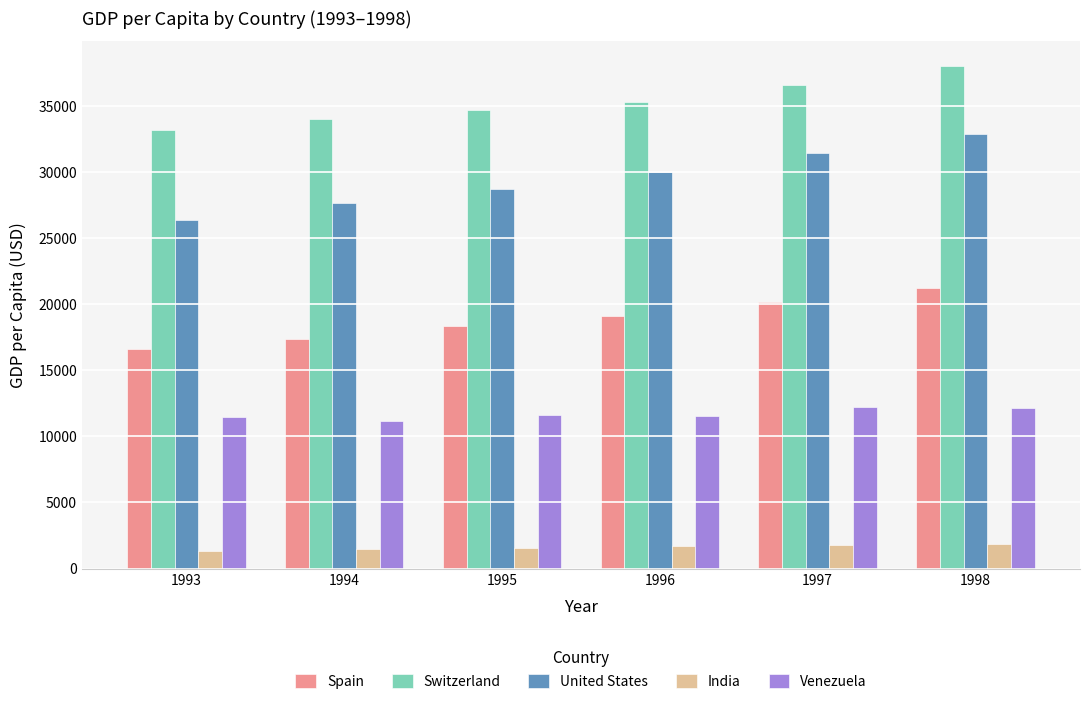

Rank the categories by Switzerland value from highest to lowest.

1998, 1997, 1996, 1995, 1994, 1993